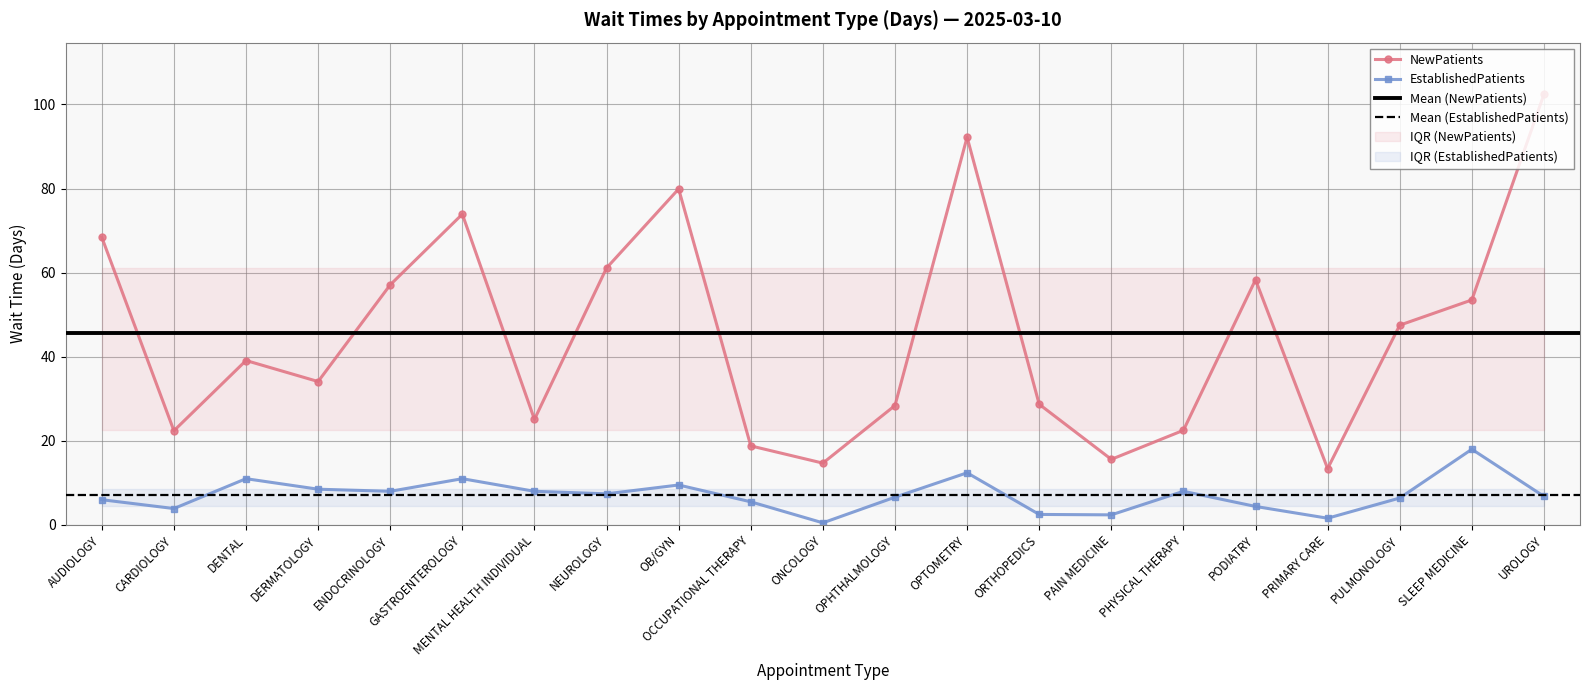

What is the sum of all NewPatients values?

957.1